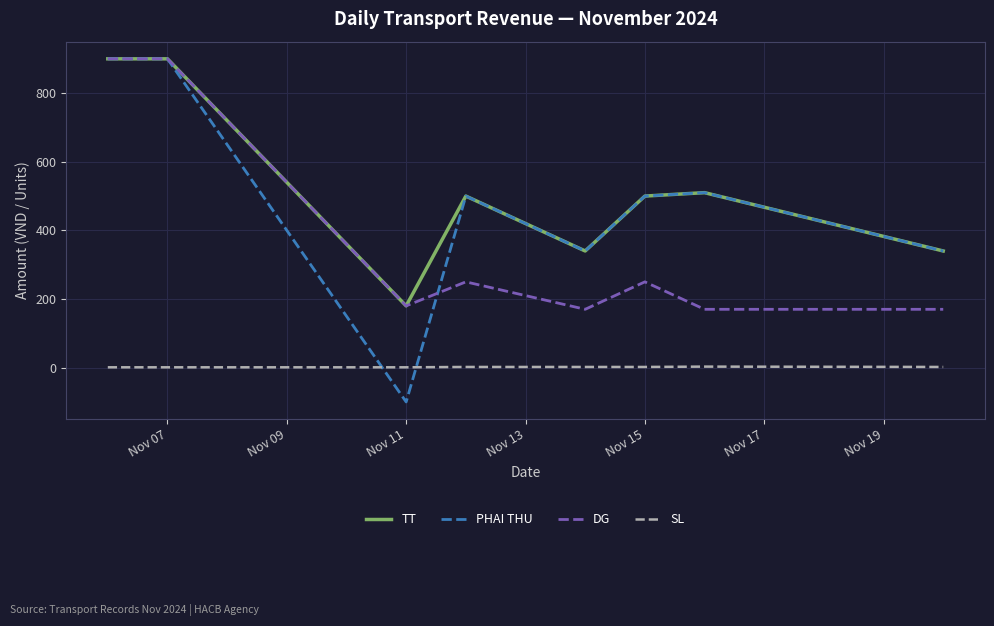

What is the maximum value for PHAI THU?

900